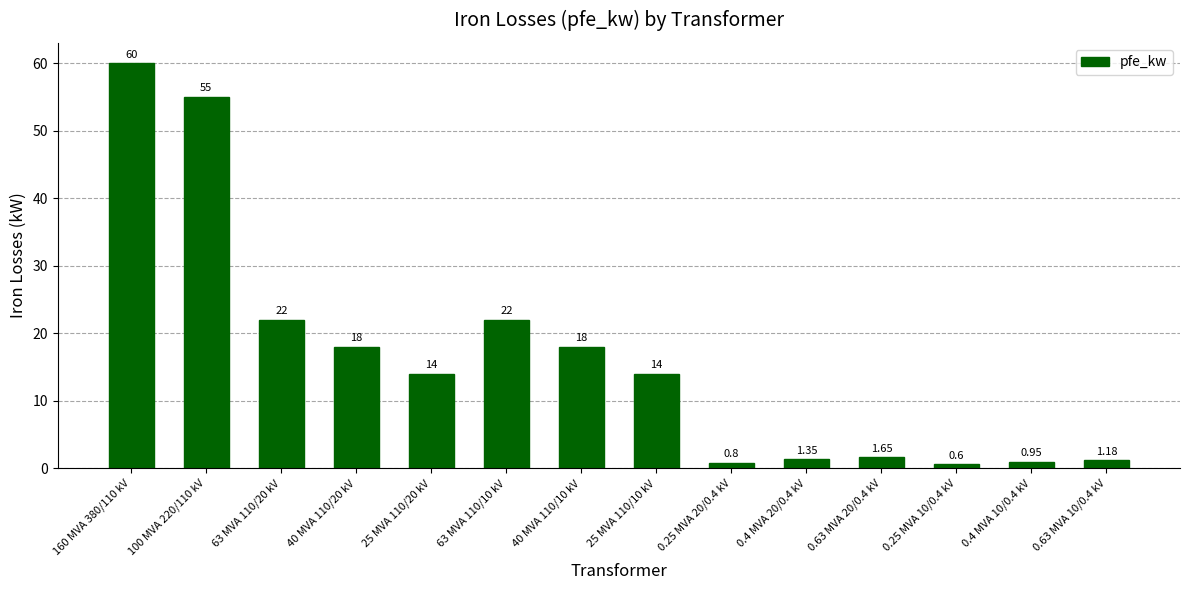

What is the difference between the second highest and minimum values?

54.4